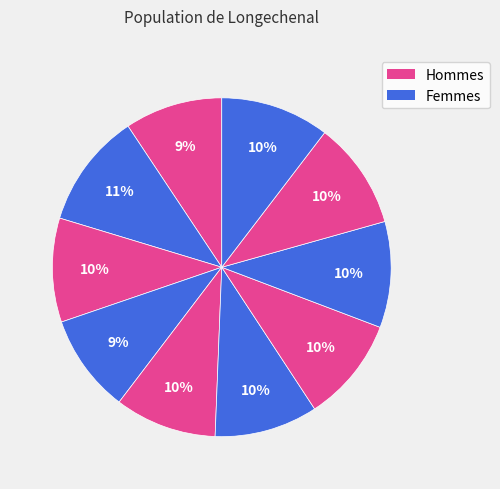

How many slices are in this pie chart?

10